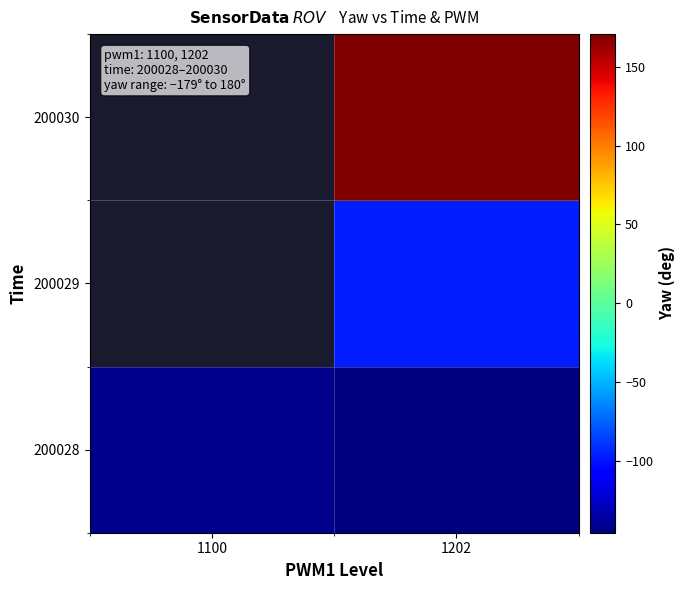

At which category does the chart reach its minimum across all series?

1202